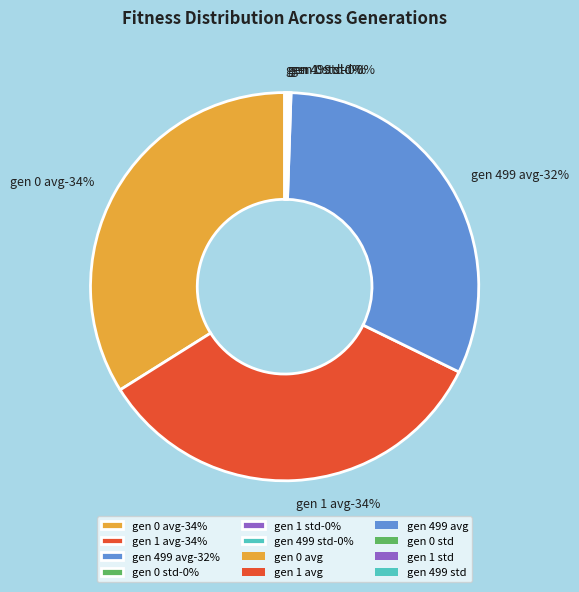

True or false: gen 1 avg accounts for 25% of the total.

False